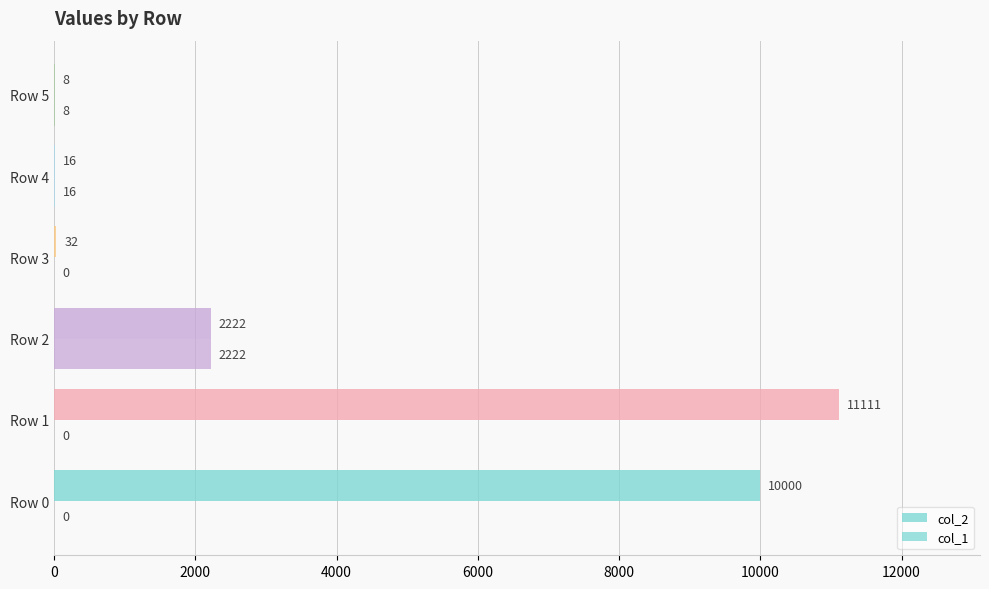

What is the value of the col_2 bar at the 5th from the left?

16